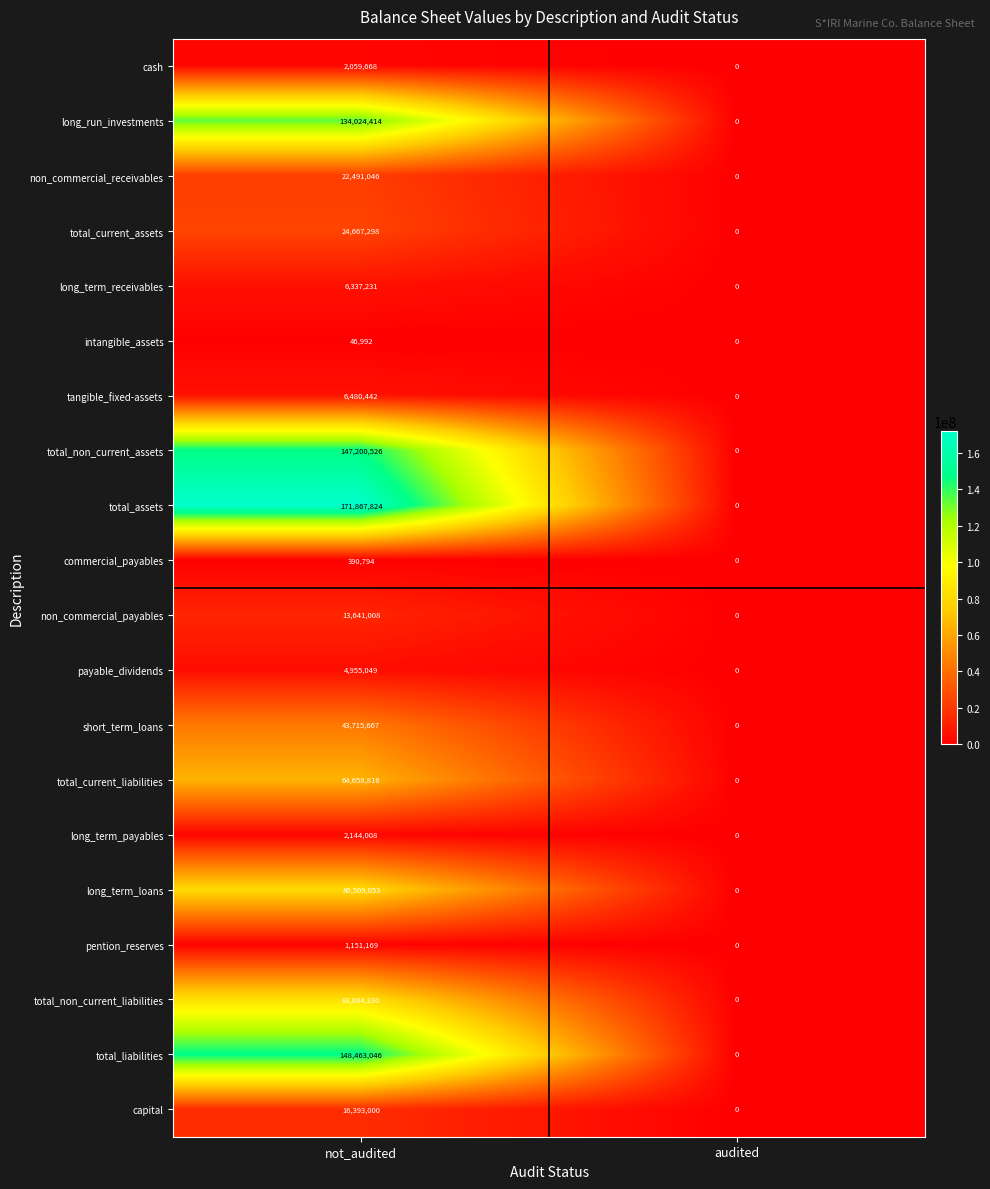

List the series in order of their peak value, lowest first.

intangible_assets, commercial_payables, pention_reserves, cash, long_term_payables, payable_dividends, long_term_receivables, tangible_fixed-assets, non_commercial_payables, capital, non_commercial_receivables, total_current_assets, short_term_loans, total_current_liabilities, long_term_loans, total_non_current_liabilities, long_run_investments, total_non_current_assets, total_liabilities, total_assets